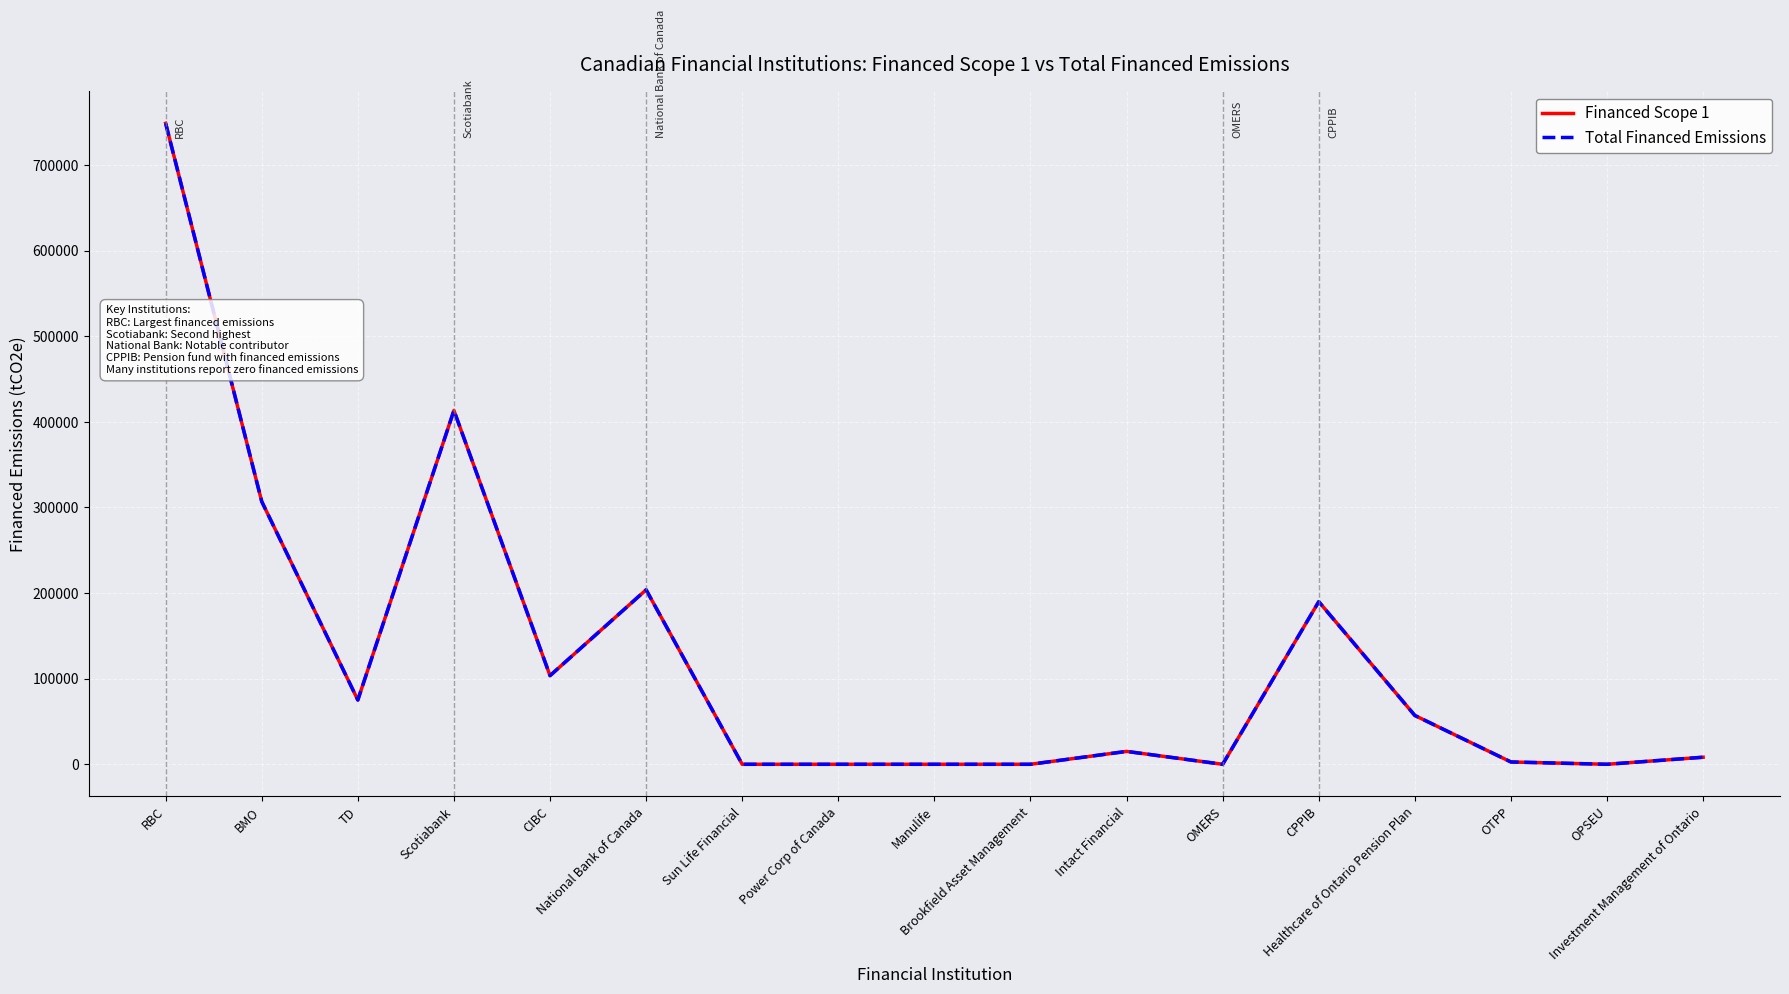

Reading left to right, what are all the values shown in this chart?

Financed Scope 1: 748831.2	306957.0	75107.0	413360.6	103553.0	203827.0	0.0	0.0	0.0	0.0	15055.1	0.0	189970.1	57008.0	2692.8	0.0	8245.8
Total Financed Emissions: 748831.2	306957.0	75107.0	413360.6	103553.0	203827.0	0.0	0.0	0.0	0.0	15055.1	0.0	189970.1	57008.0	2692.8	0.0	8245.8